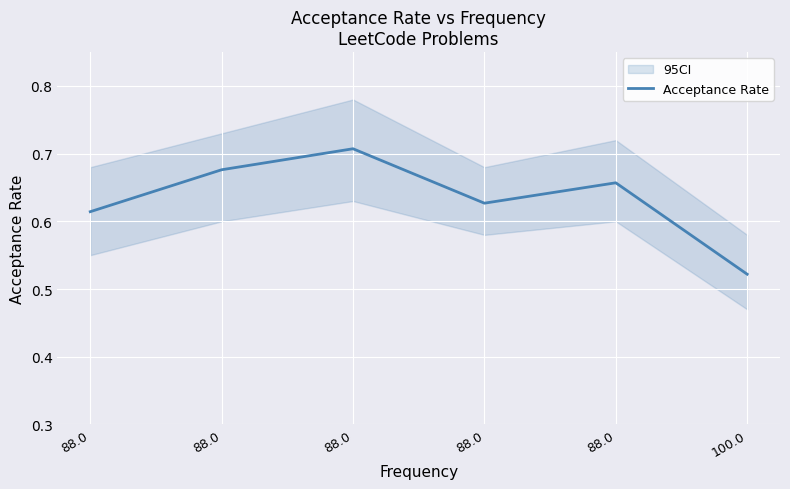

Rank the categories by value from lowest to highest.

100.0, 88.0, 88.0, 88.0, 88.0, 88.0